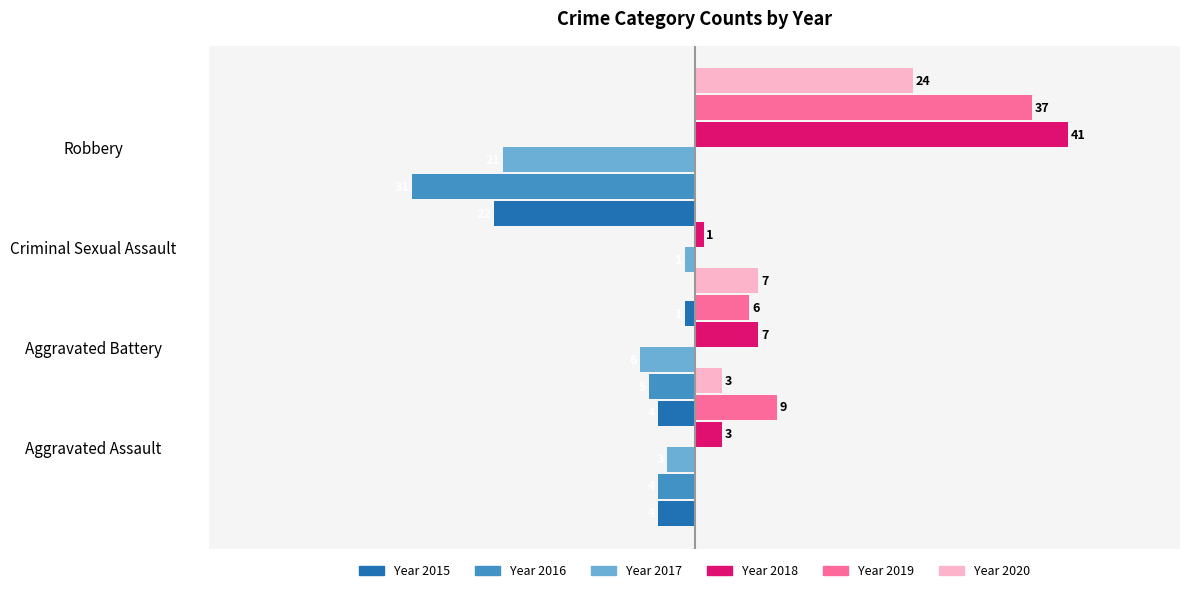

How many categories are shown in the chart?

4